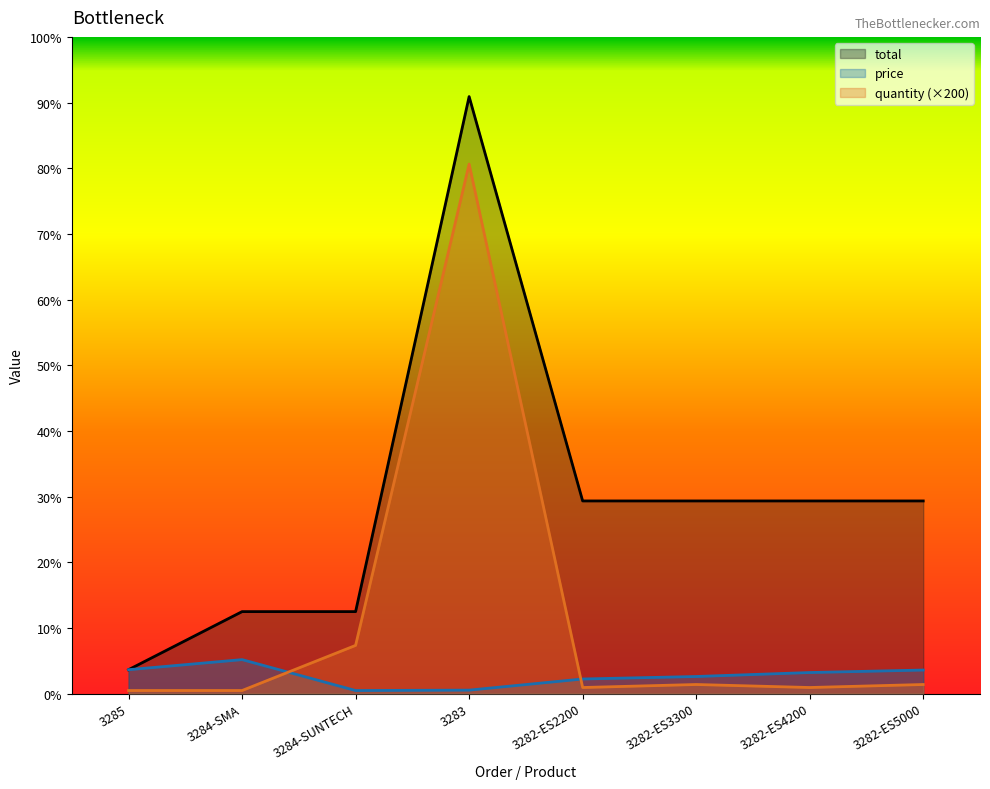

What is the spread (max minus min) of values at 3285?

1384.0